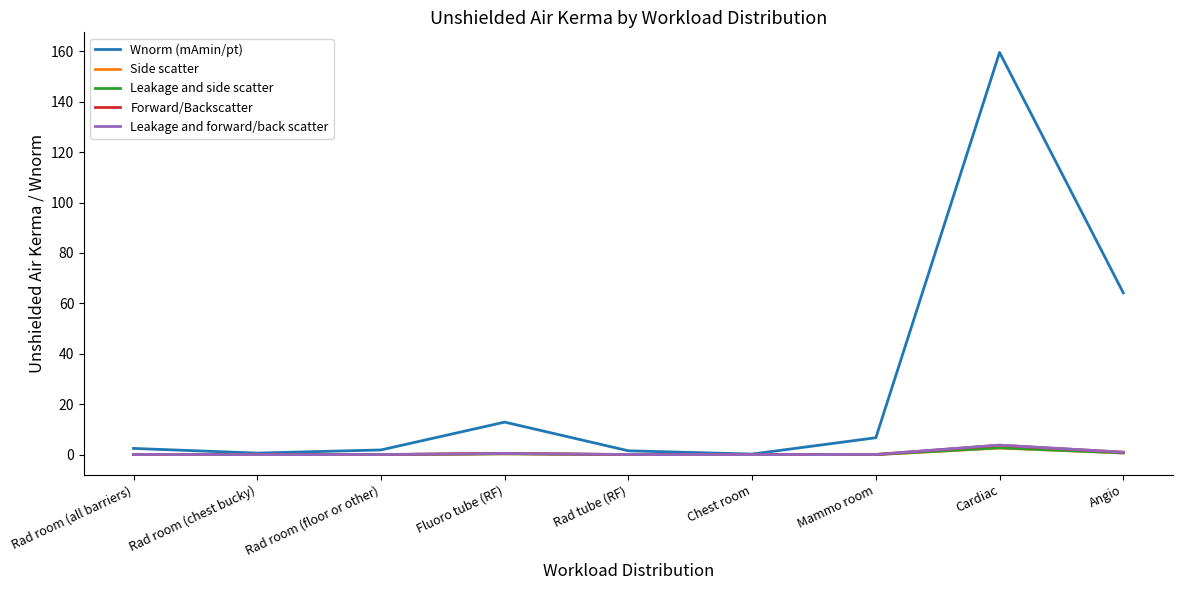

What is the greatest value displayed?

159.6